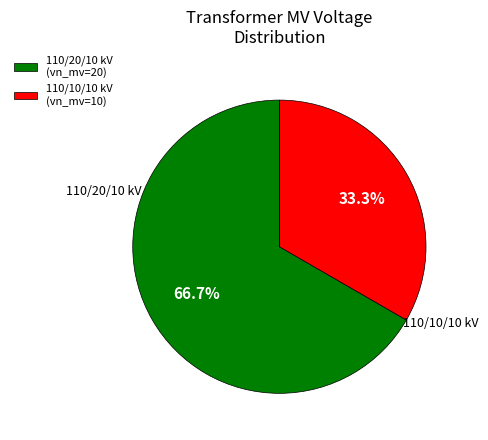

Which category accounts for the majority?

110/20/10 kV (vn_mv=20)